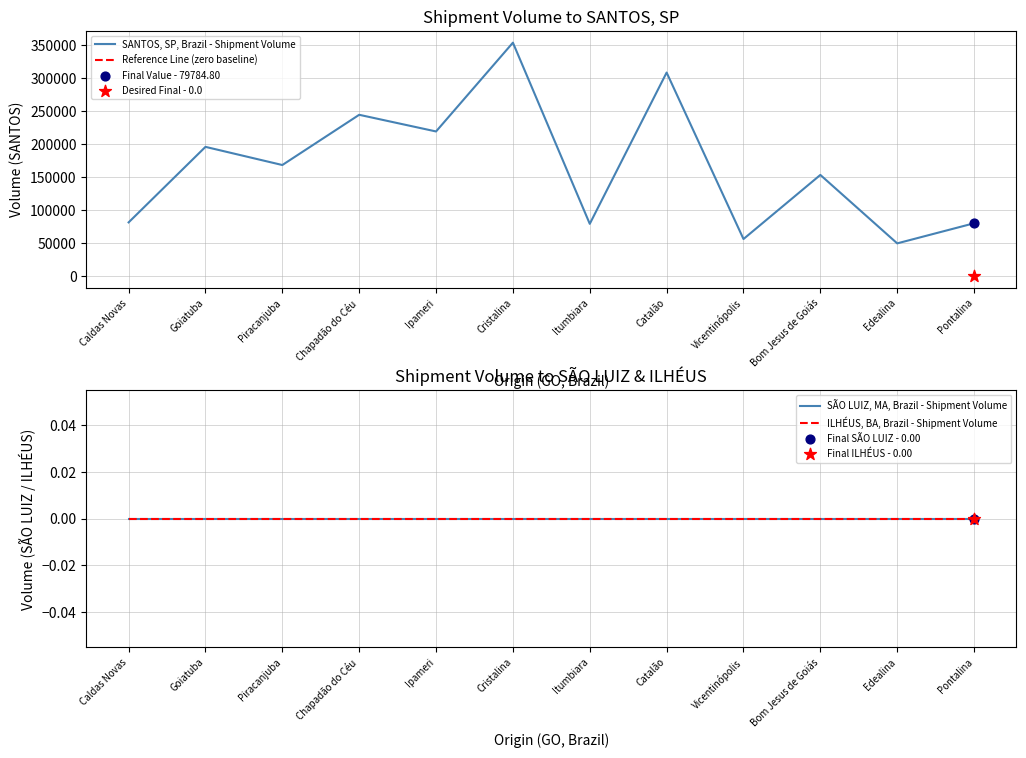

Which series has the largest total across all categories?

SANTOS, SP, Brazil - Shipment Volume